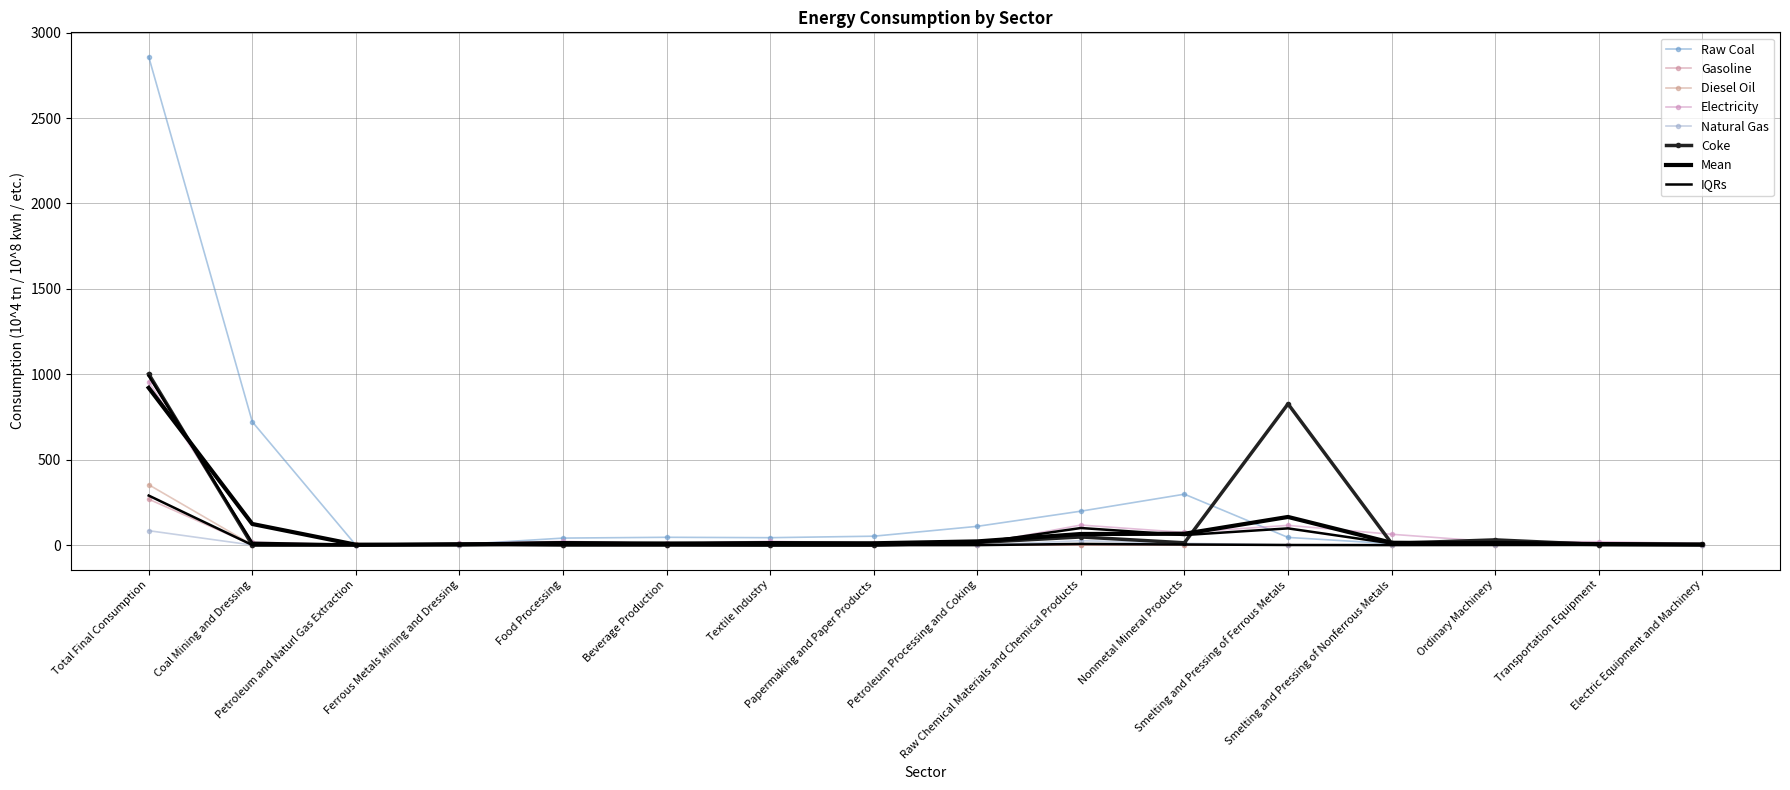

What is the spread (max minus min) of values at Ordinary Machinery?

30.8